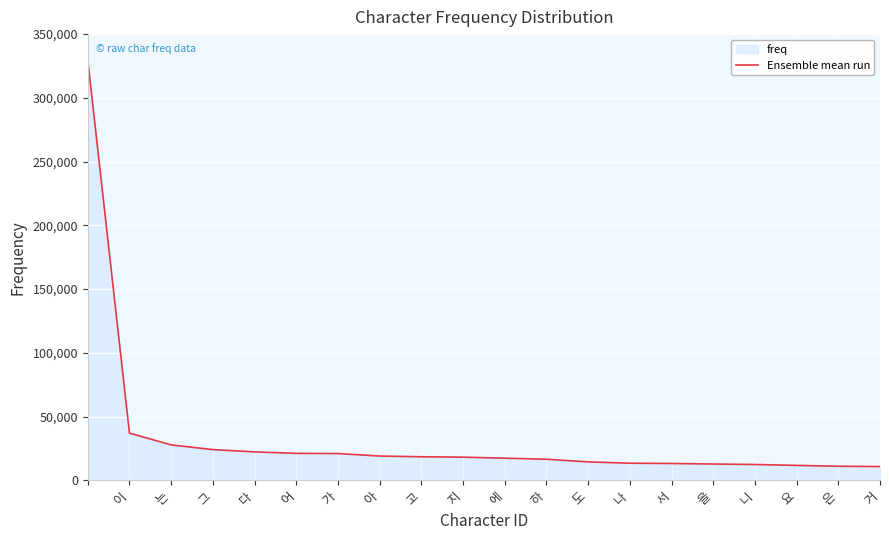

What is the value of the 12th point from the left?

16612